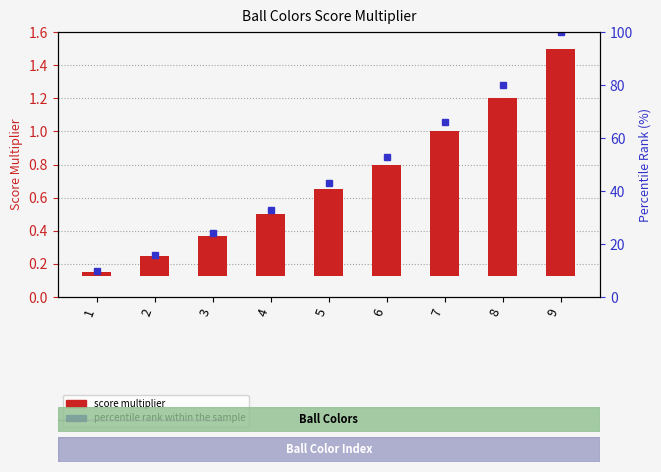

At which label is the value closest to 0?

1